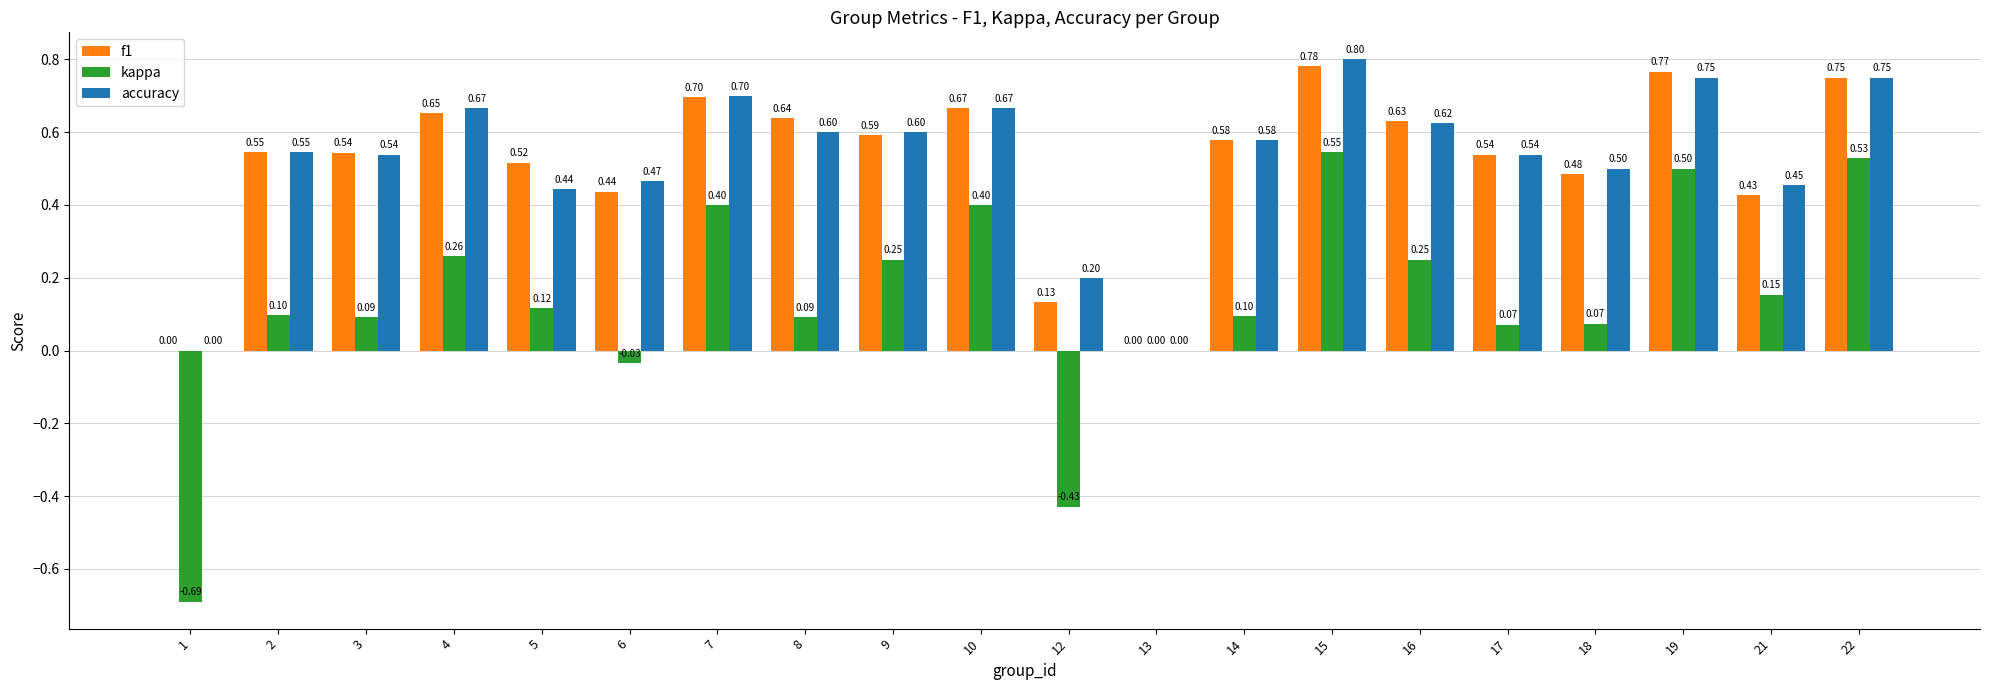

What is the spread (max minus min) of values at 22?

0.2